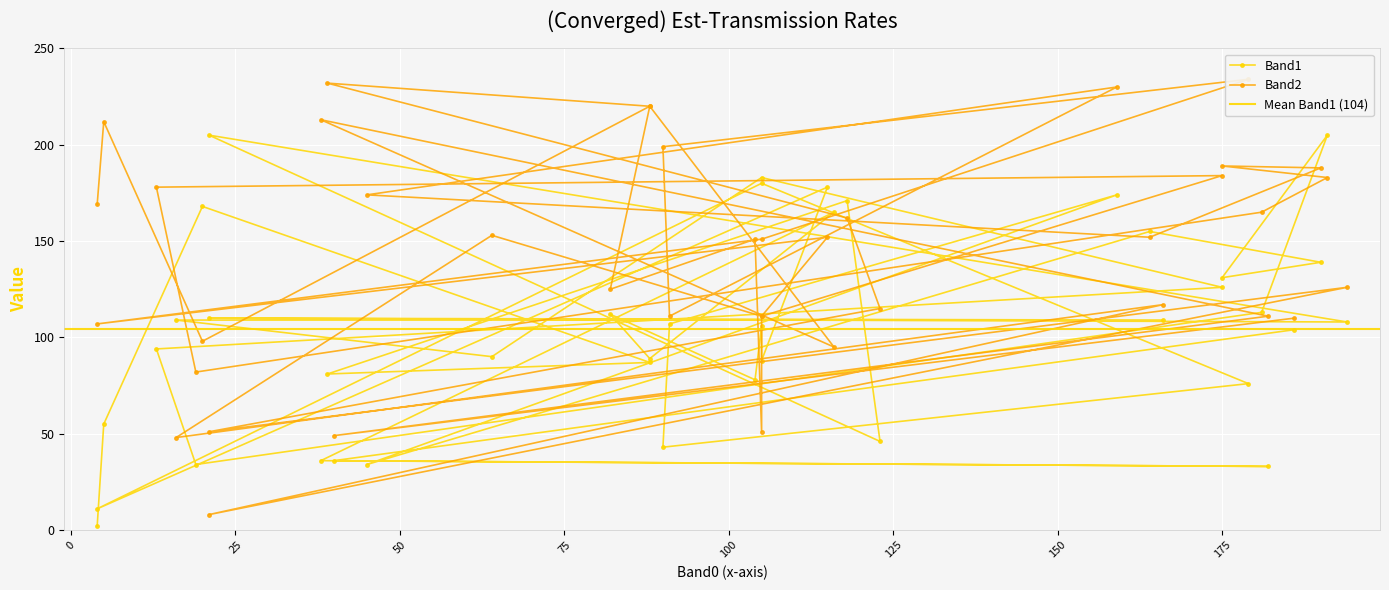

What is the highest value of the Band2 series?

234